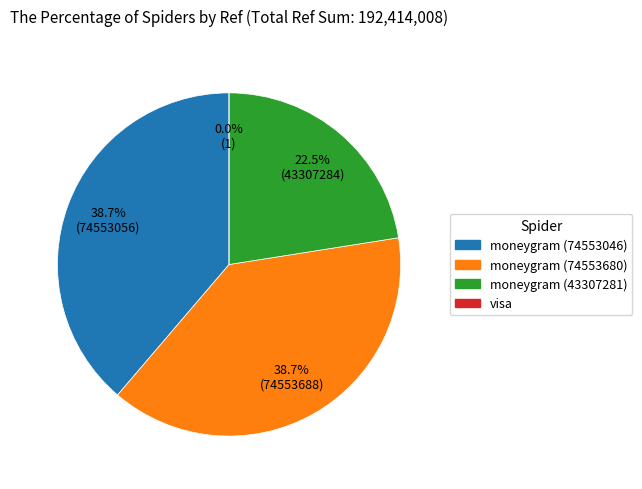

To the nearest percent, what portion does moneygram (74553680) represent?

39%